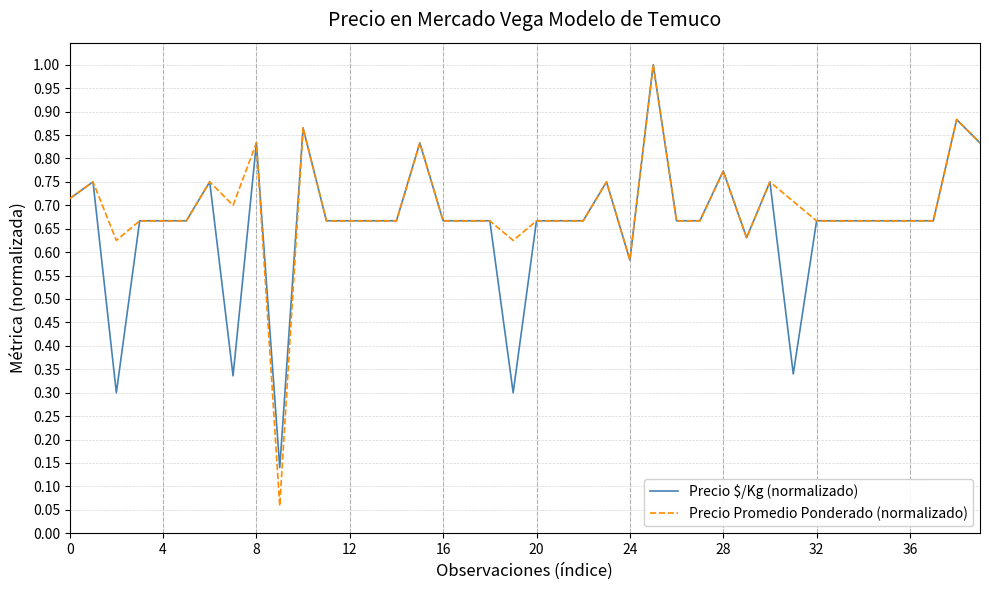

Which series has the largest range (max minus min)?

Precio Promedio Ponderado (normalizado)